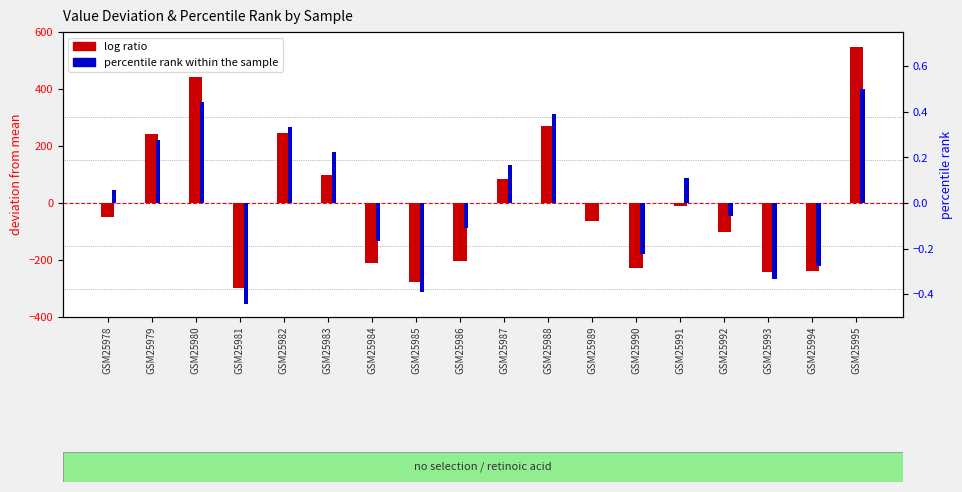

What is the value of the log ratio bar at the 16th from the left?

-243.8